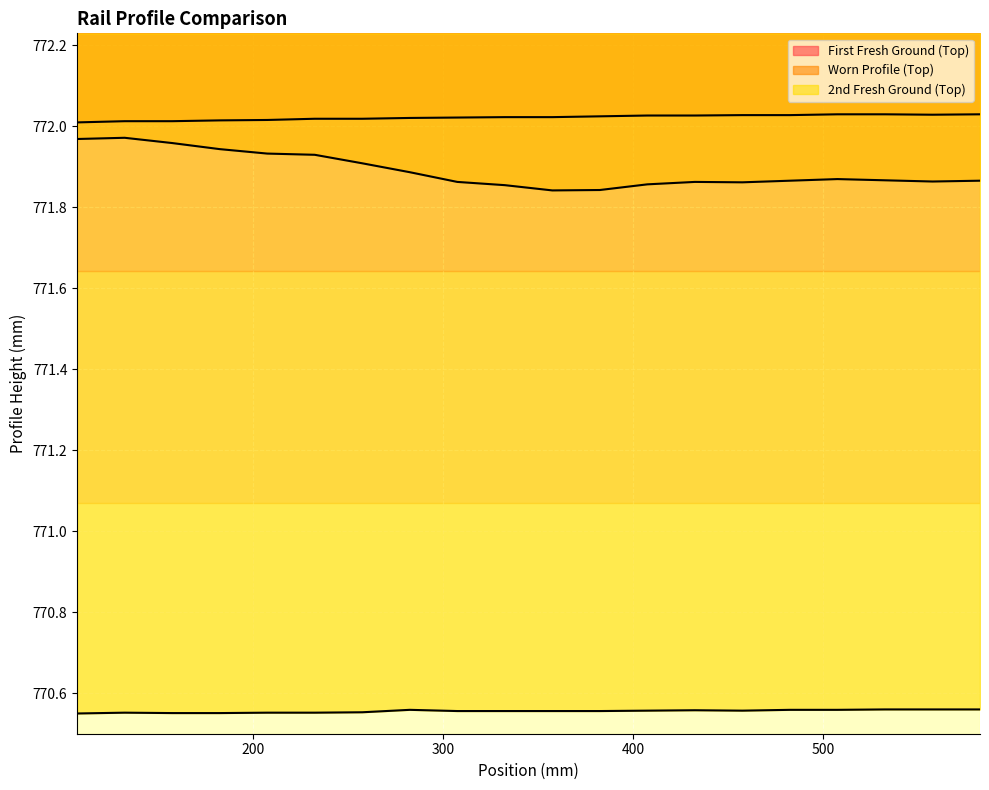

What is the total value across all series at 307.5?

2314.4